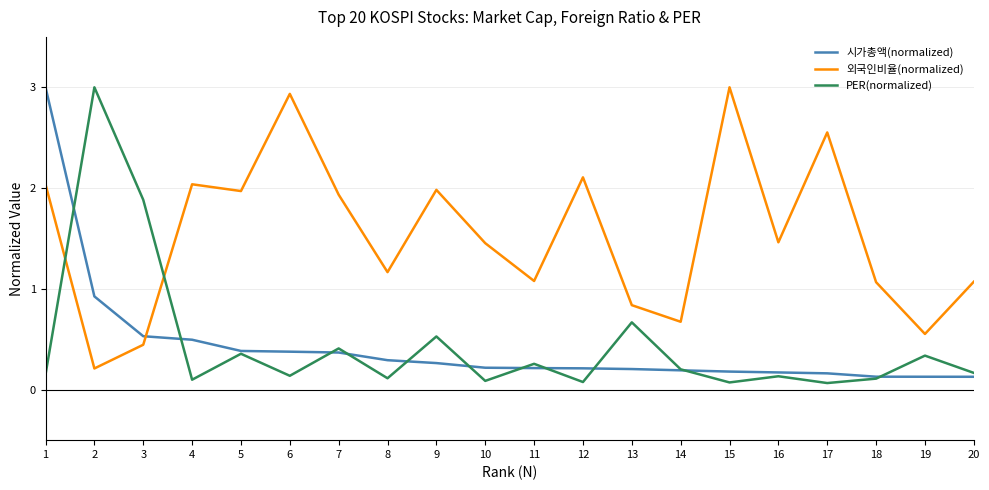

The value of PER(normalized) at 5 is 0.4. True or false?

True